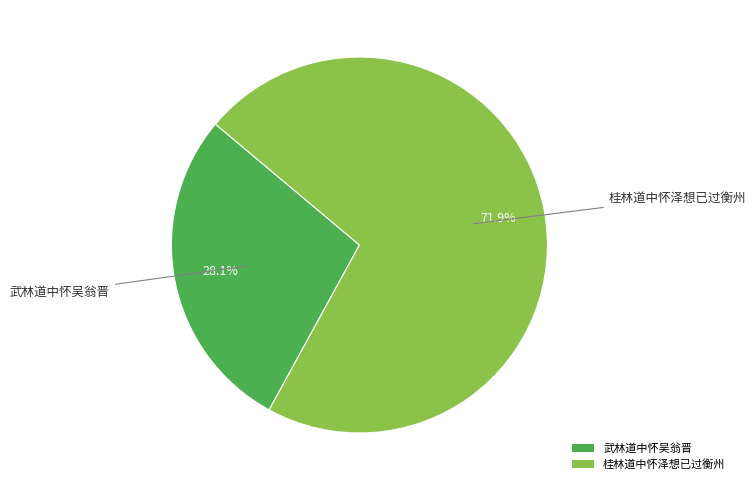

To the nearest percent, what portion does 武林道中怀吴翁晋 represent?

28%